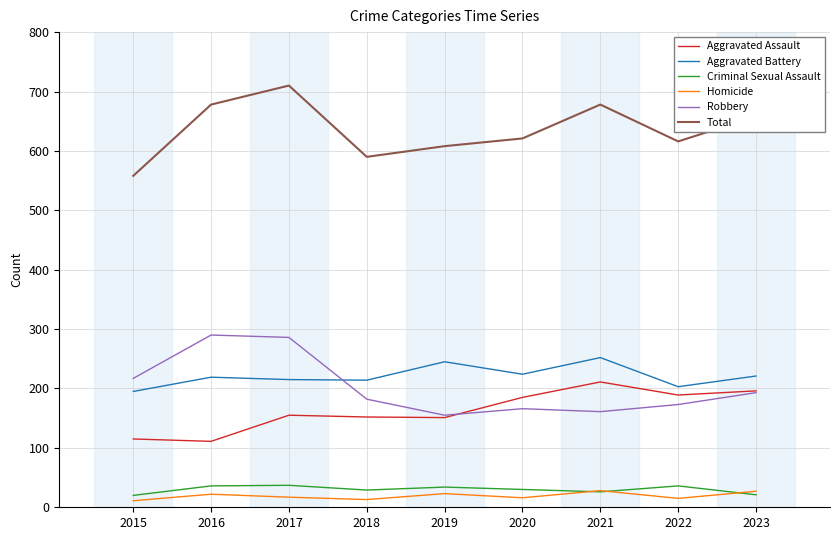

True or false: Total and Aggravated Assault cross at least once.

False